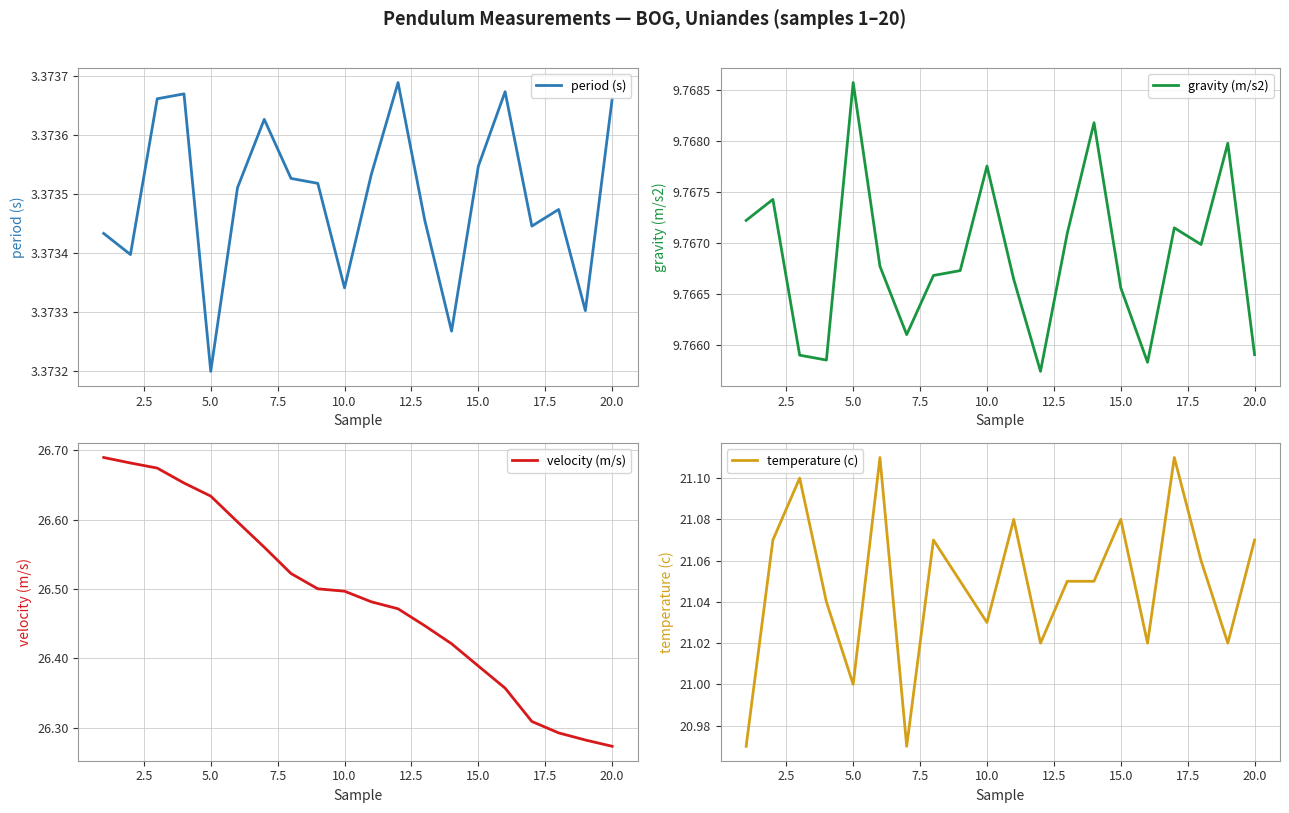

Reading left to right, what are all the values shown in this chart?

period (s): 3.4	3.4	3.4	3.4	3.4	3.4	3.4	3.4	3.4	3.4	3.4	3.4	3.4	3.4	3.4	3.4	3.4	3.4	3.4	3.4
gravity (m/s2): 9.8	9.8	9.8	9.8	9.8	9.8	9.8	9.8	9.8	9.8	9.8	9.8	9.8	9.8	9.8	9.8	9.8	9.8	9.8	9.8
velocity (m/s): 26.7	26.7	26.7	26.7	26.6	26.6	26.6	26.5	26.5	26.5	26.5	26.5	26.4	26.4	26.4	26.4	26.3	26.3	26.3	26.3
temperature (c): 21.0	21.1	21.1	21.0	21.0	21.1	21.0	21.1	21.1	21.0	21.1	21.0	21.1	21.1	21.1	21.0	21.1	21.1	21.0	21.1